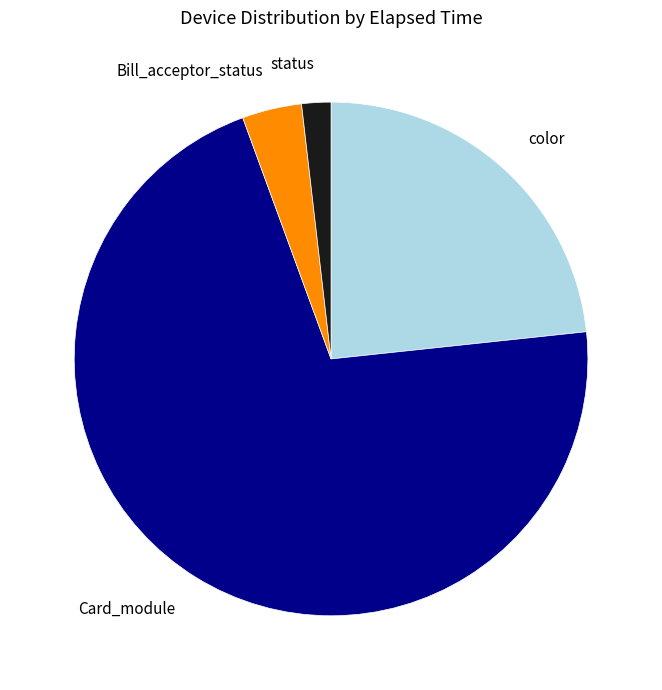

Which slice is the largest?

Card_module